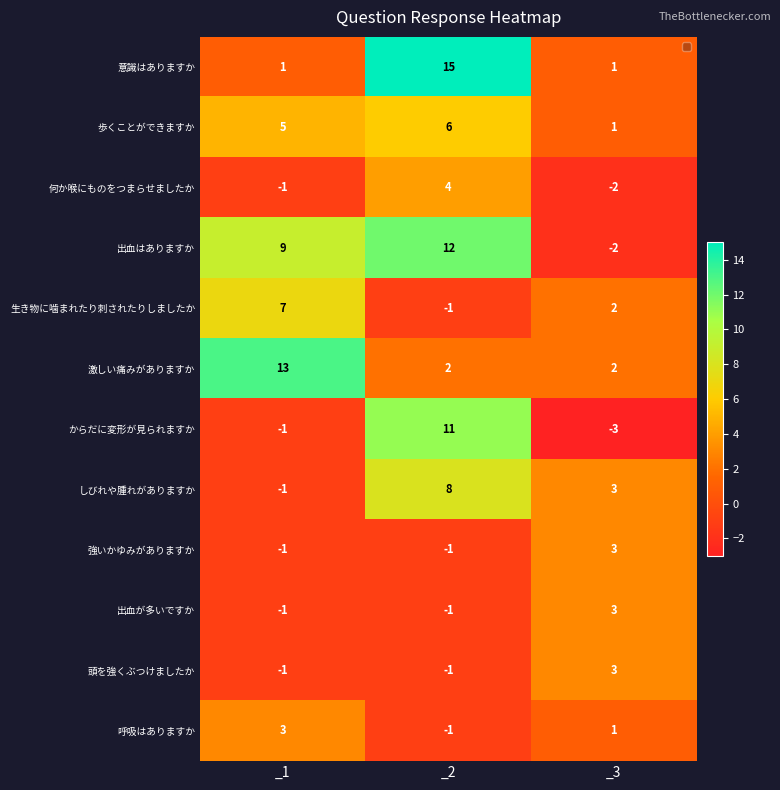

How many からだに変形が見られますか values are between -3 and 11?

3